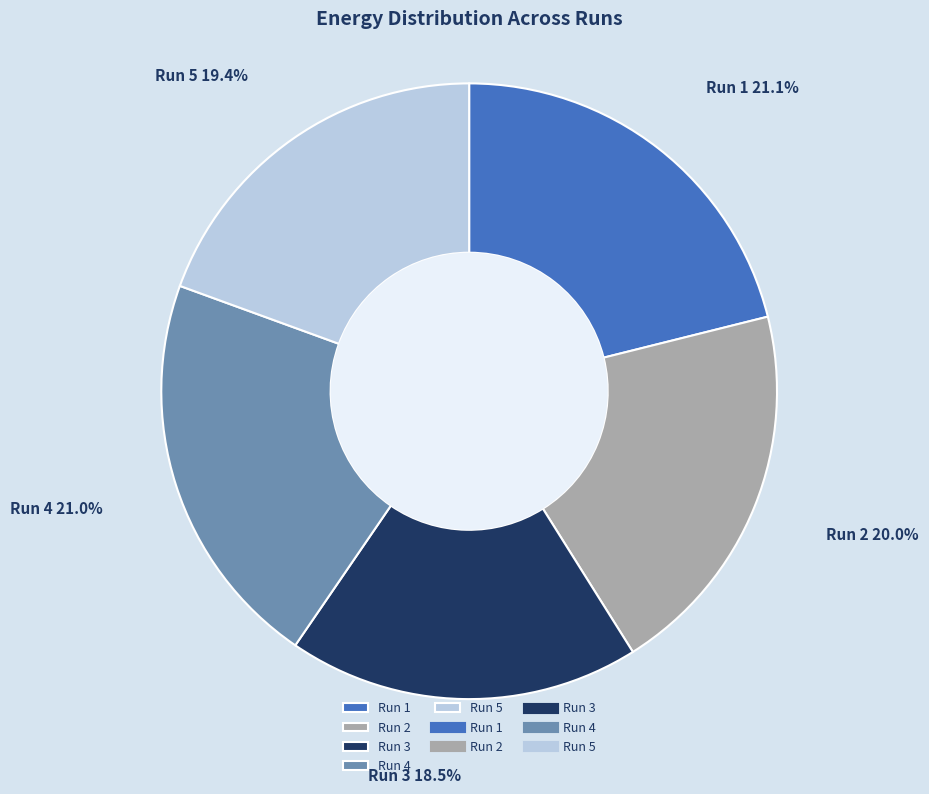

Approximately how many times larger is the value at Run 5 compared to Run 4?

0.9